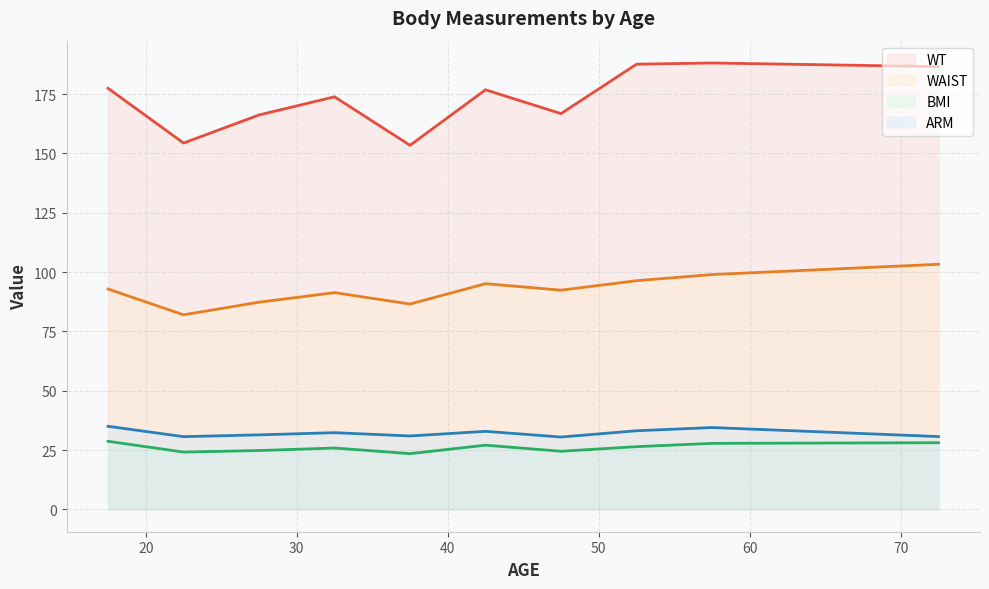

What is the difference between the maximum and minimum values in the WAIST series?

21.3